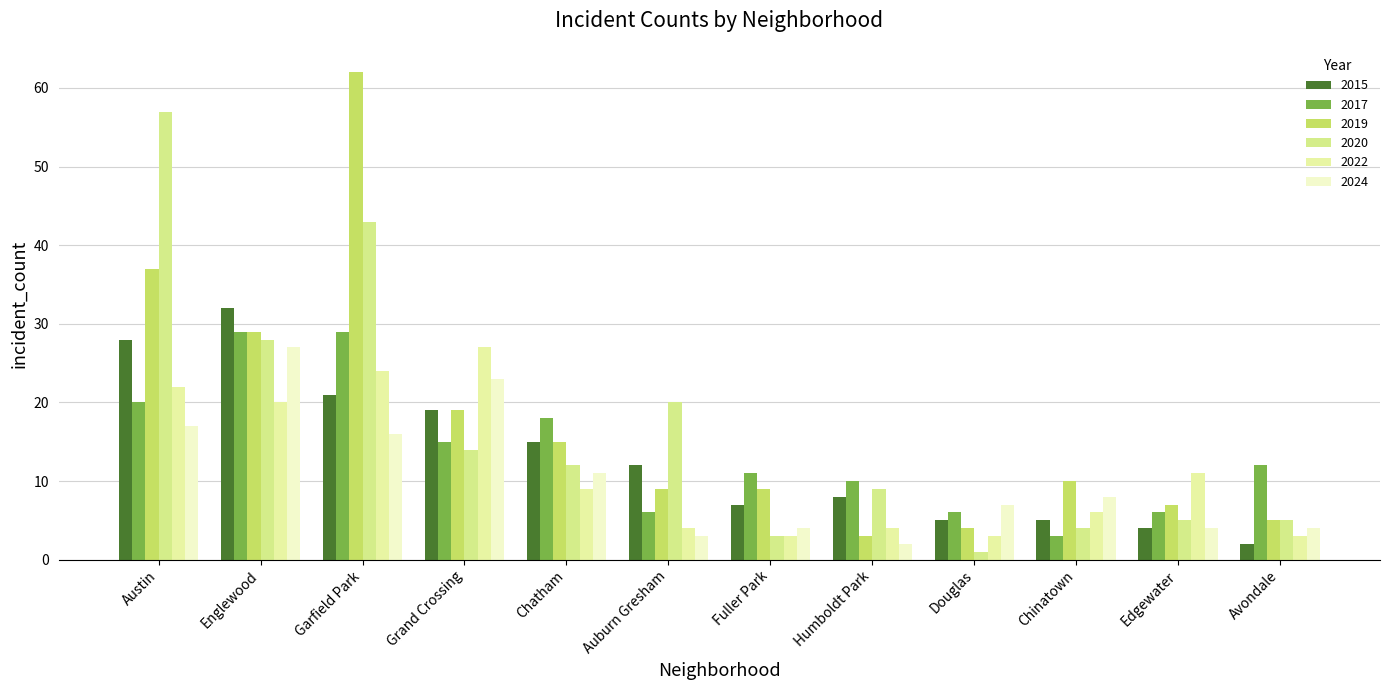

Which series has the largest total across all categories?

2019